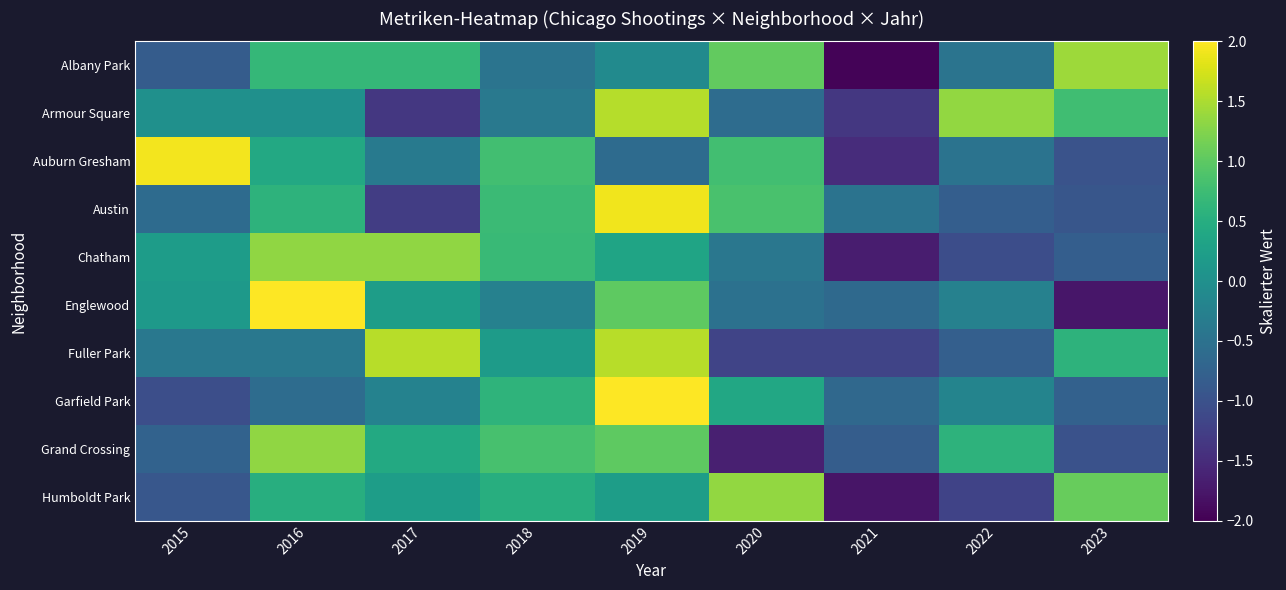

What is the difference between the highest and lowest values at 2018?

1.3